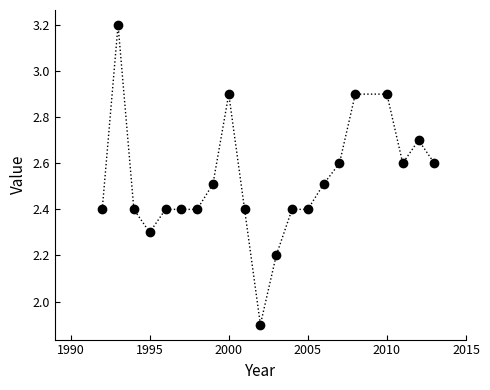

What is the difference between the second highest and second lowest values?

0.7